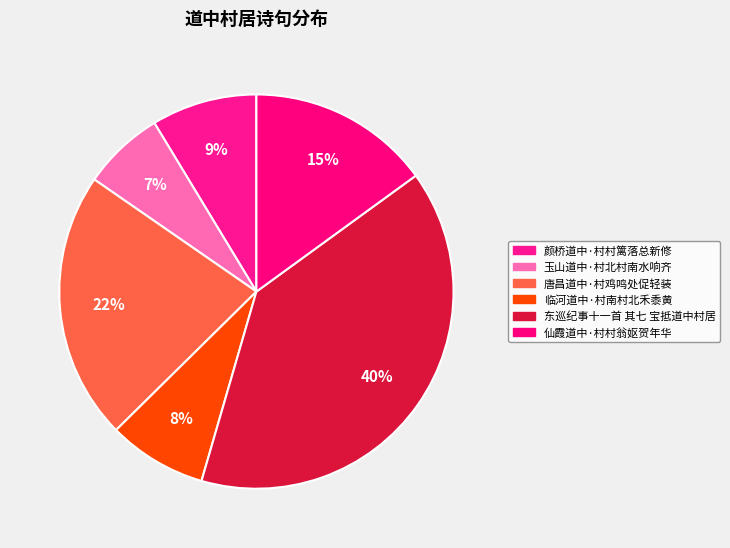

Which has a higher value, 玉山道中·村北村南水响齐 or 临河道中·村南村北禾黍黄?

临河道中·村南村北禾黍黄